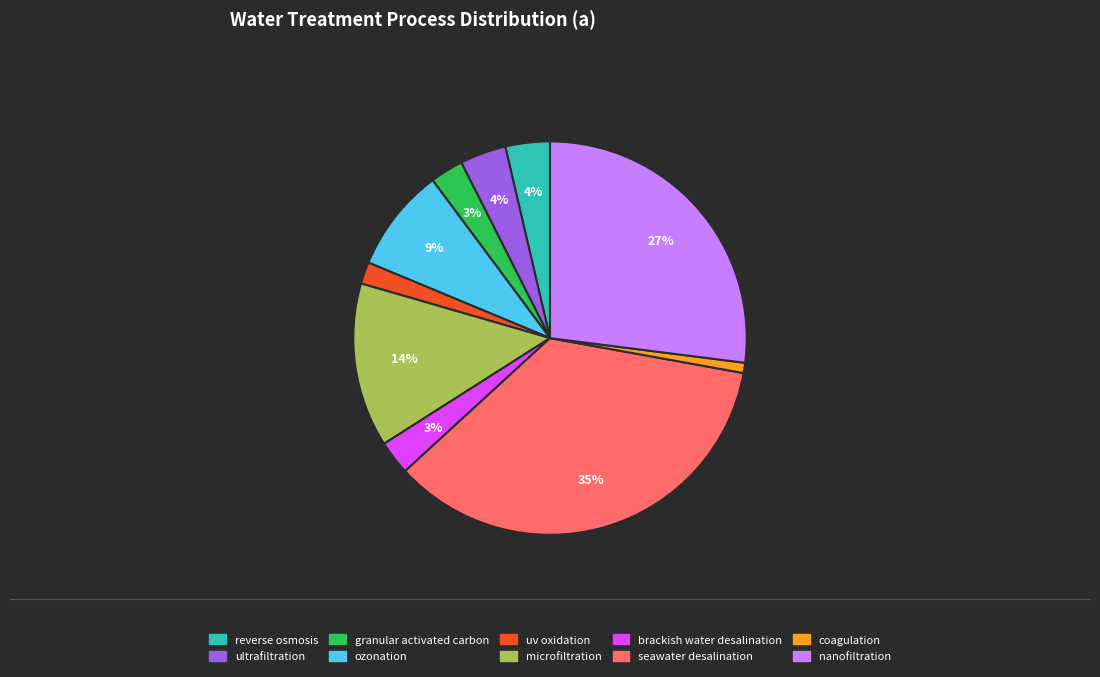

To the nearest percent, what is the difference between the ultrafiltration and nanofiltration slice percentages?

23%